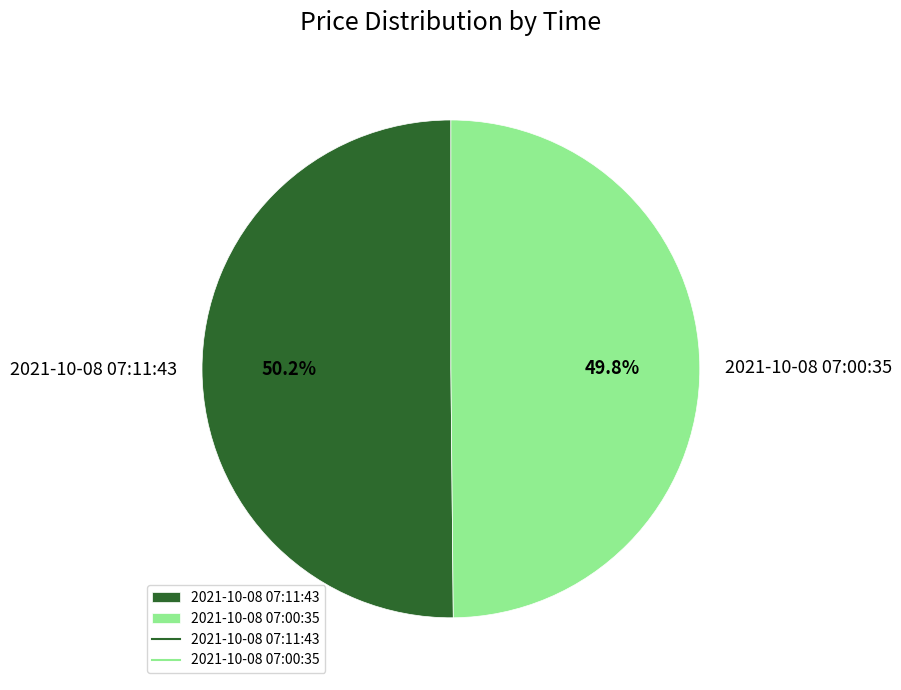

Is there a majority slice in this chart?

Yes